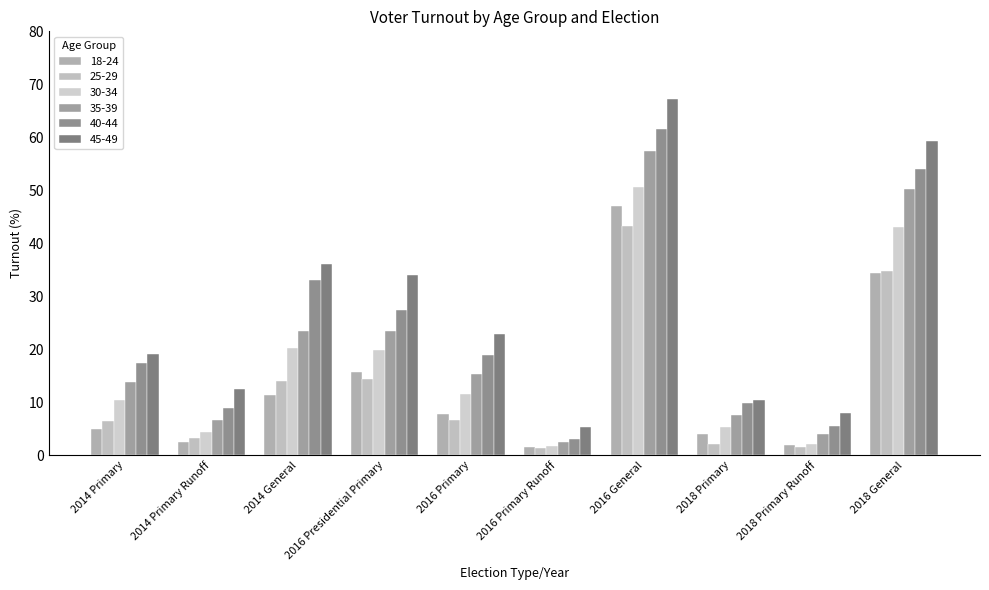

True or false: 30-34 has a value of 50.6 at 2016 General.

True